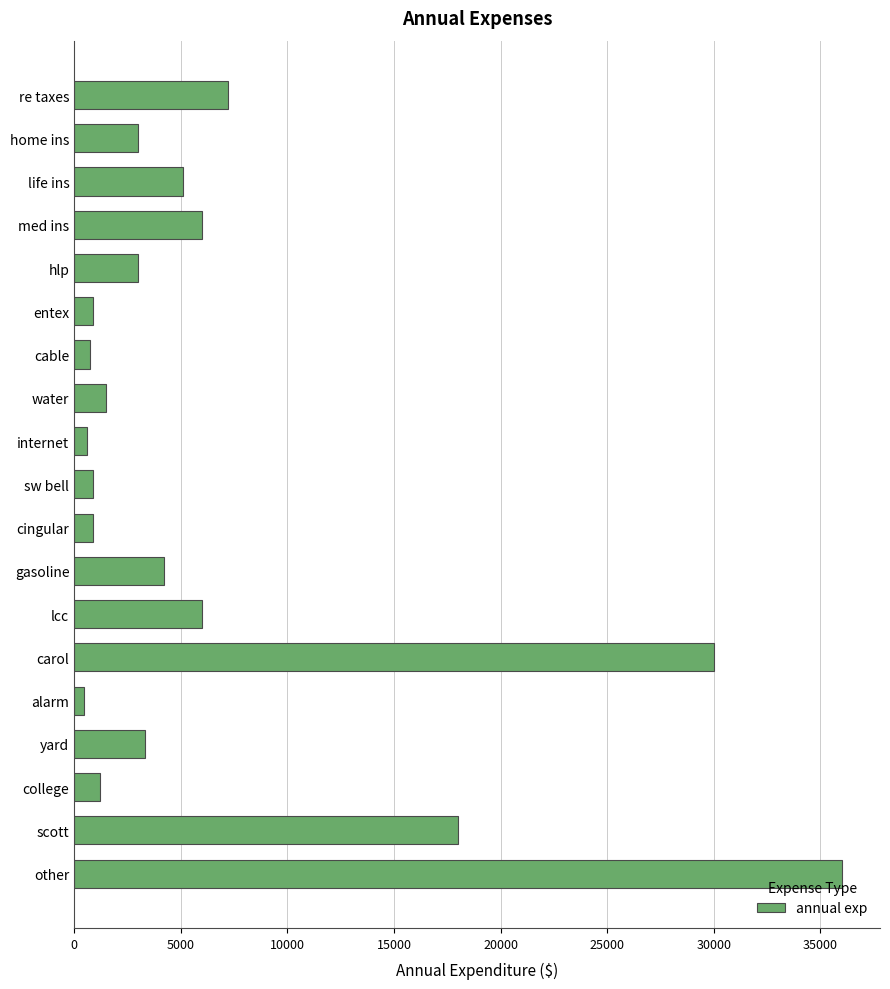

Approximately how many times larger is the value at hlp compared to life ins?

0.6